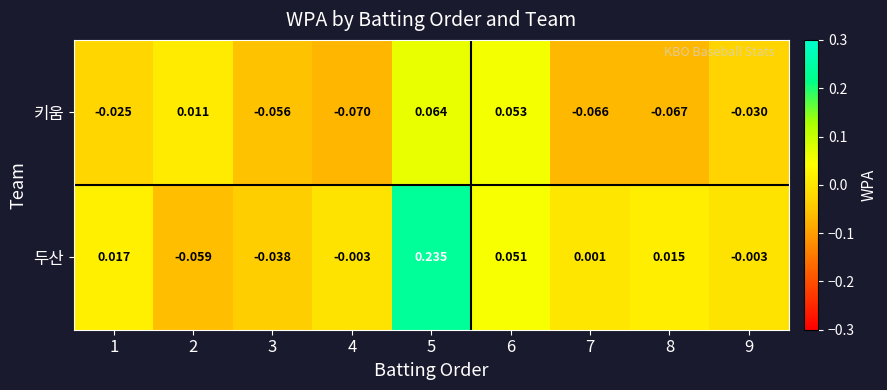

Between 2 and 4, which series saw the biggest shift?

키움